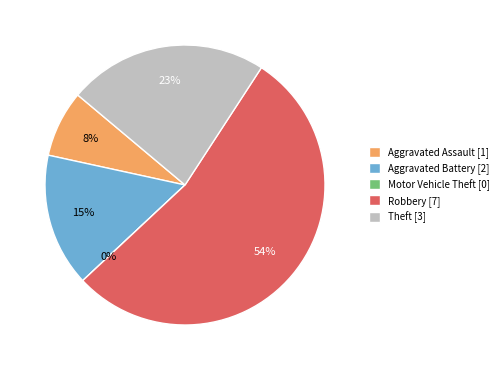

Which slice is the largest?

Robbery